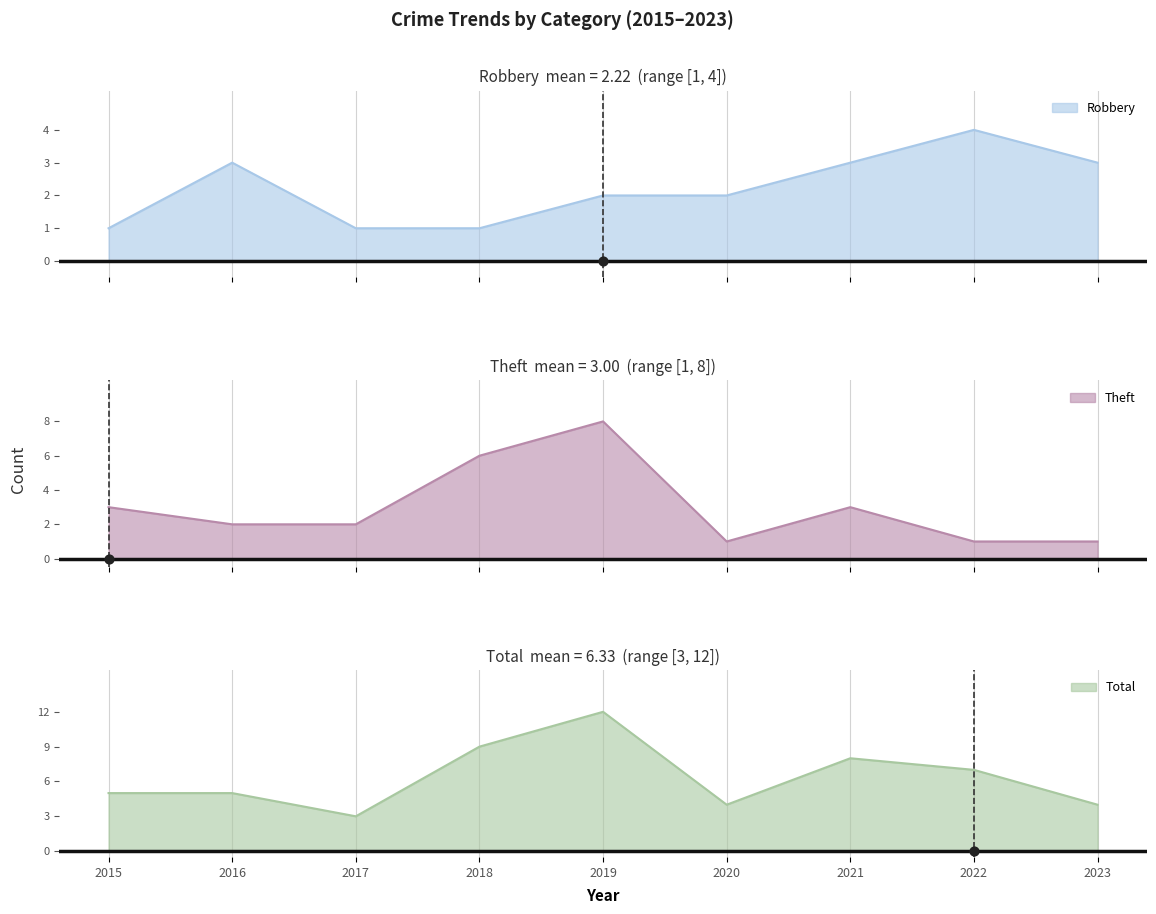

Is the value of Robbery at 2020 greater than the value of Total at 2016?

No